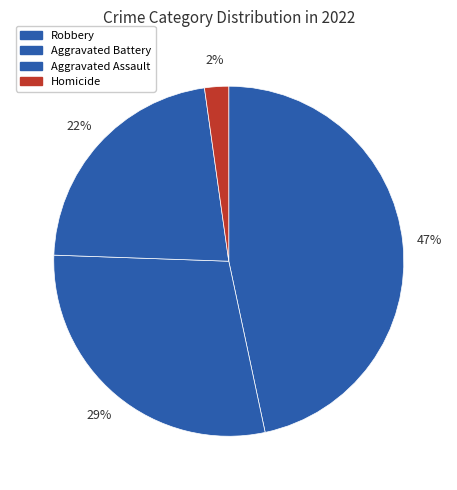

To the nearest percent, what is the difference between the Aggravated Assault and Homicide slice percentages?

20%